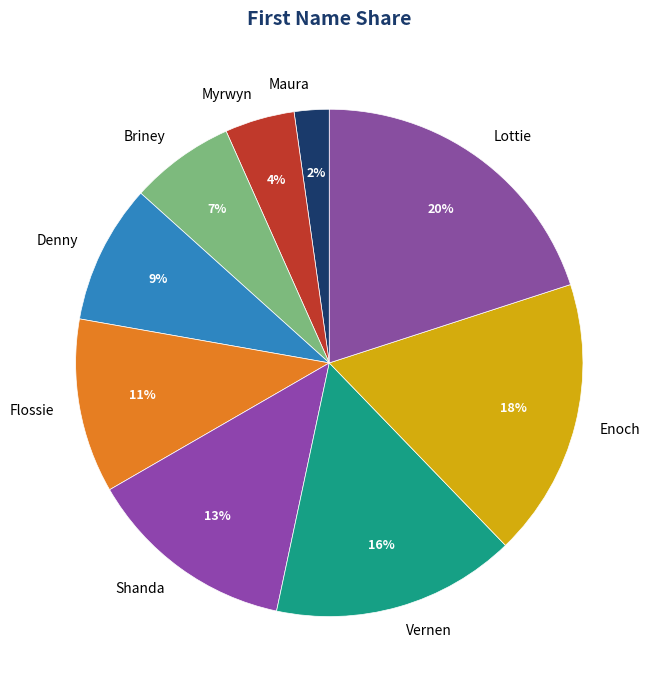

Does any single category account for the majority?

No